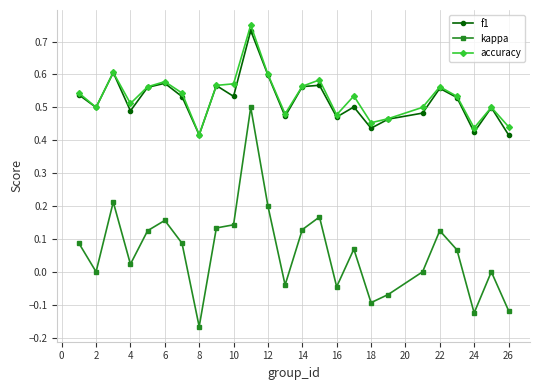

True or false: f1 and kappa intersect in this chart.

False